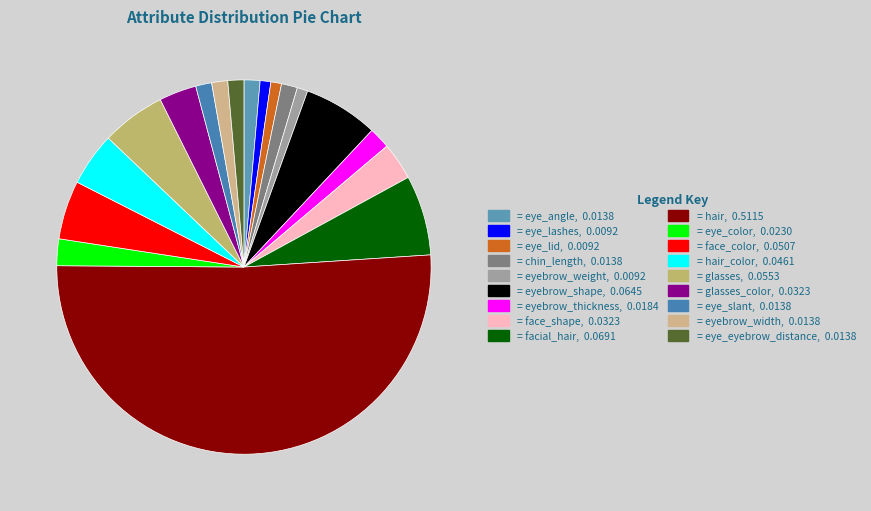

Does any single category account for the majority?

Yes